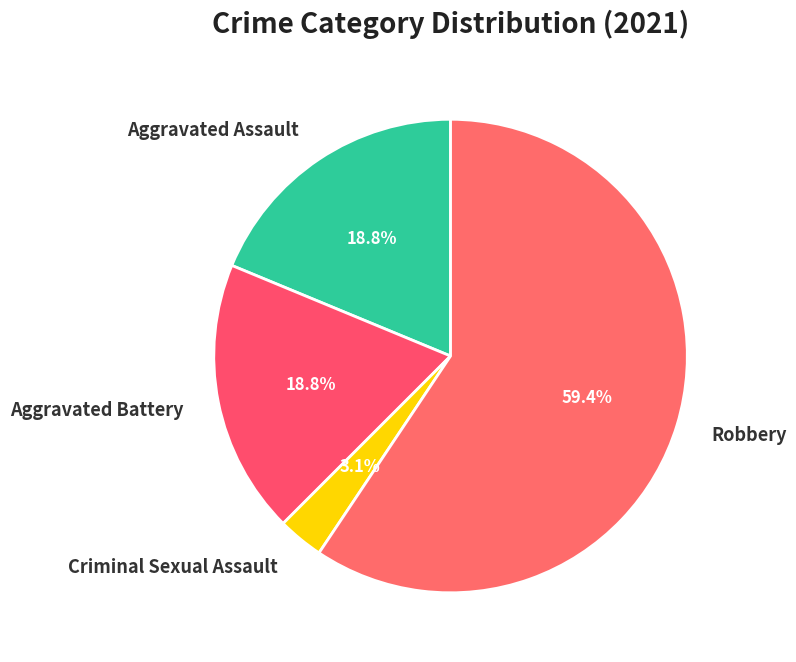

Which has a higher value, Robbery or Aggravated Battery?

Robbery